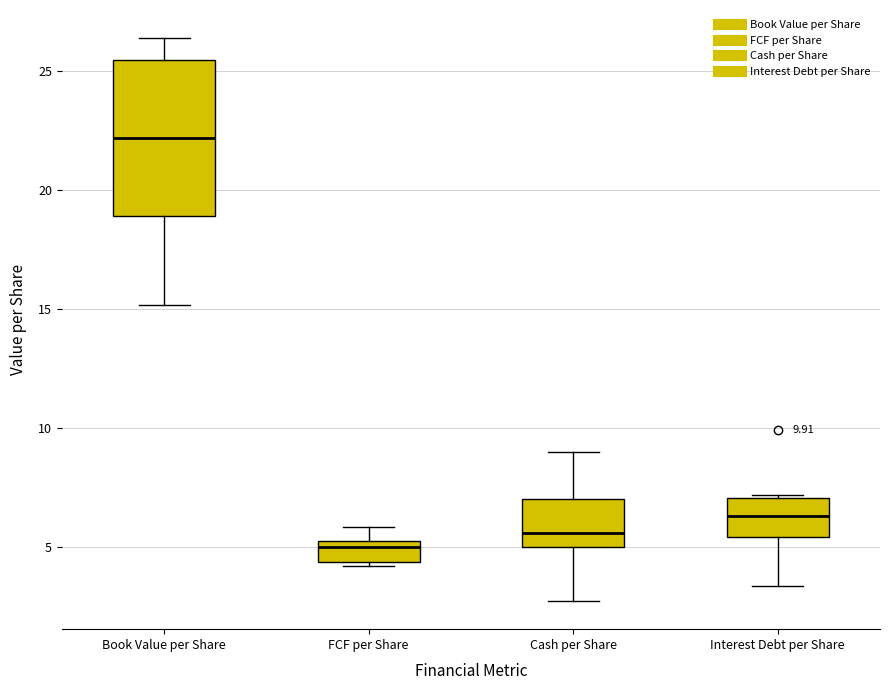

Comparing the boxes themselves (not the whiskers), which one is the tallest?

Book Value per Share